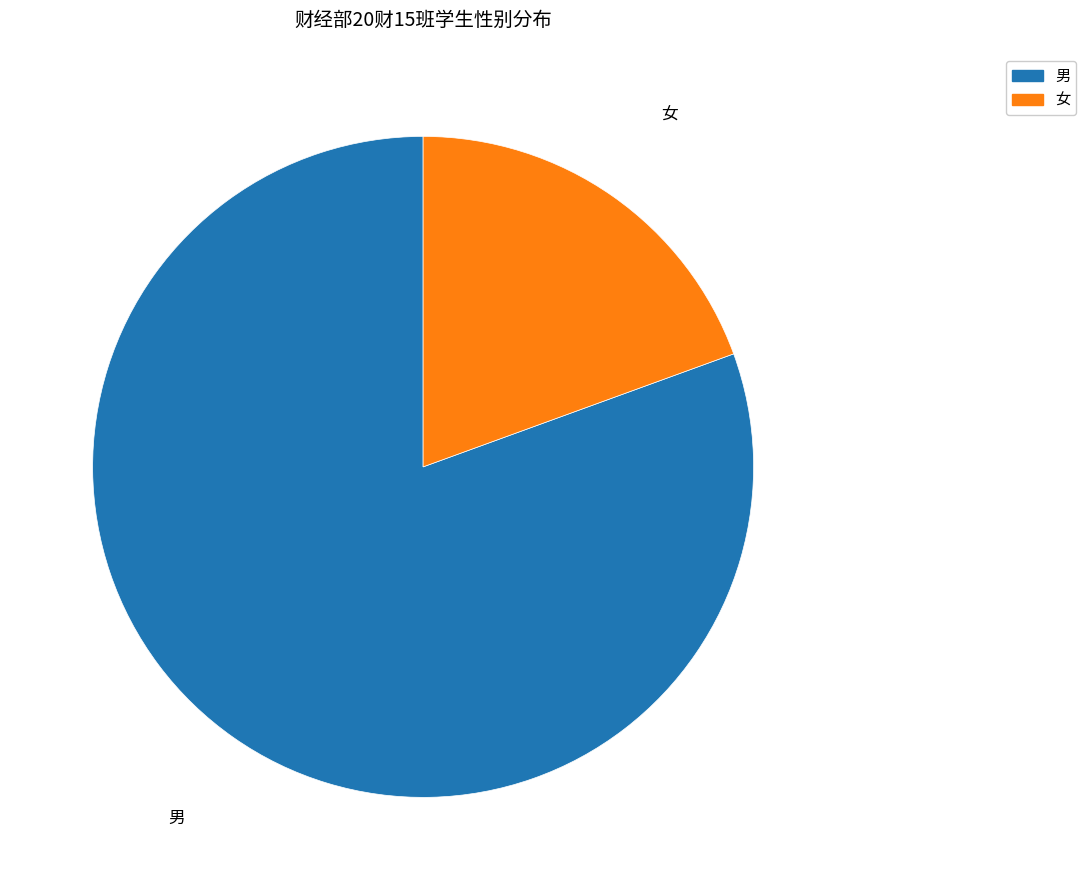

Between 女 and 男, which is larger?

男